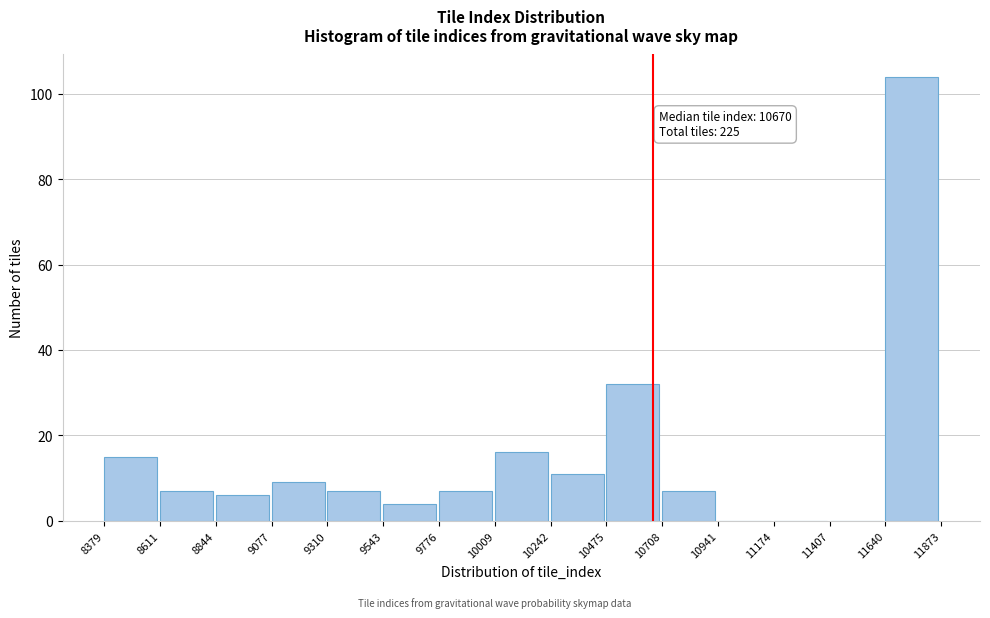

Over which range of the x-axis is the bar tallest?

11640 to 11873